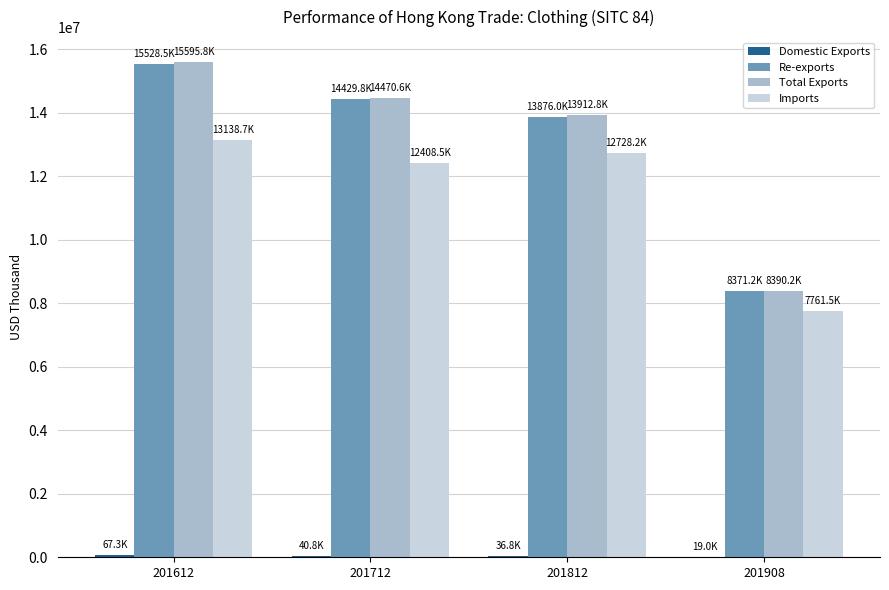

Does the chart contain stacked bars?

No